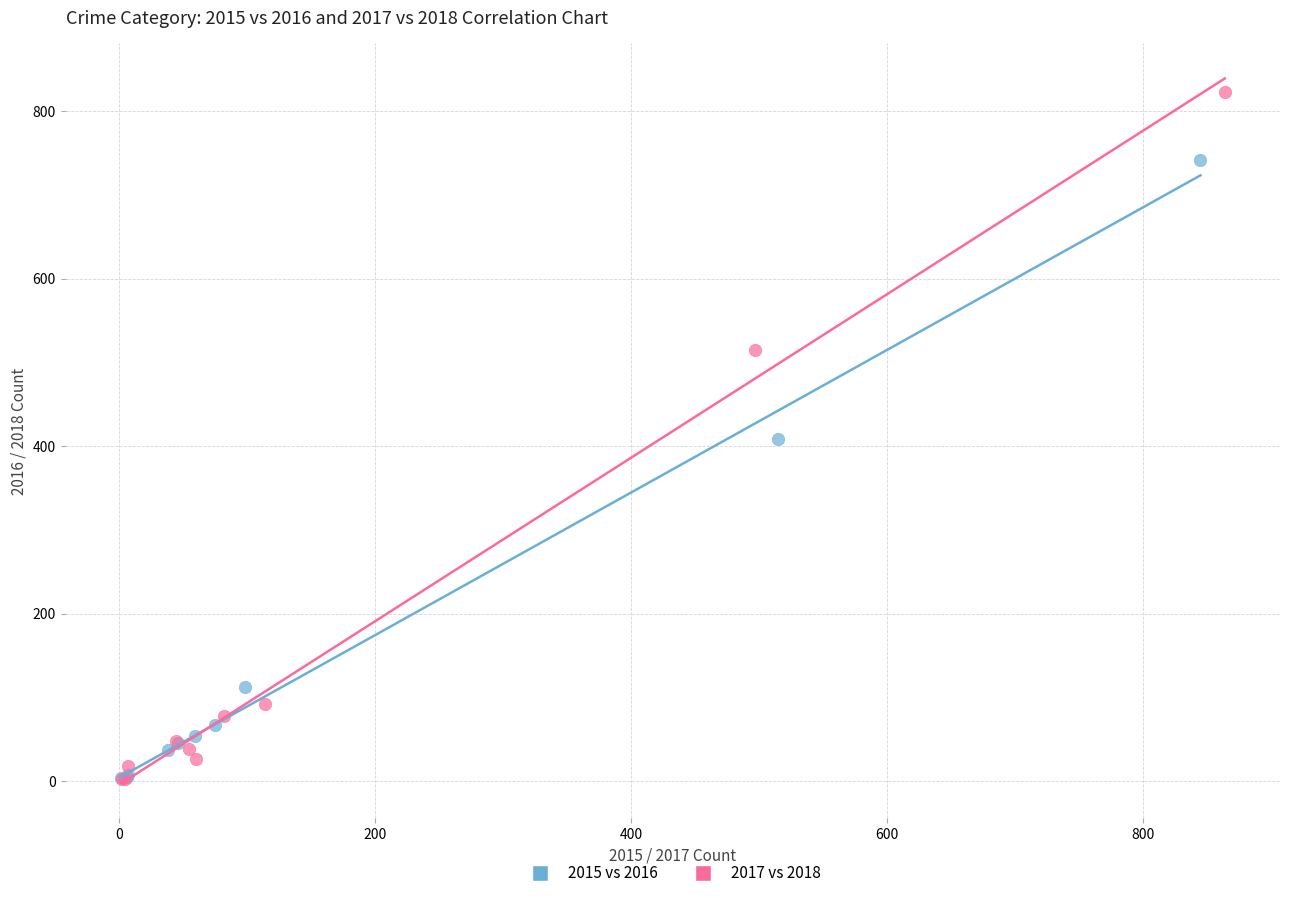

Which series has the largest Y range (max minus min)?

2017 vs 2018